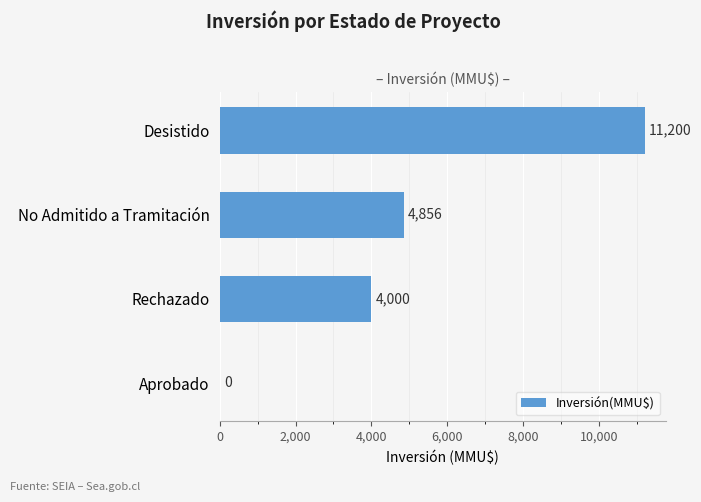

How many distinct data groups are displayed?

1